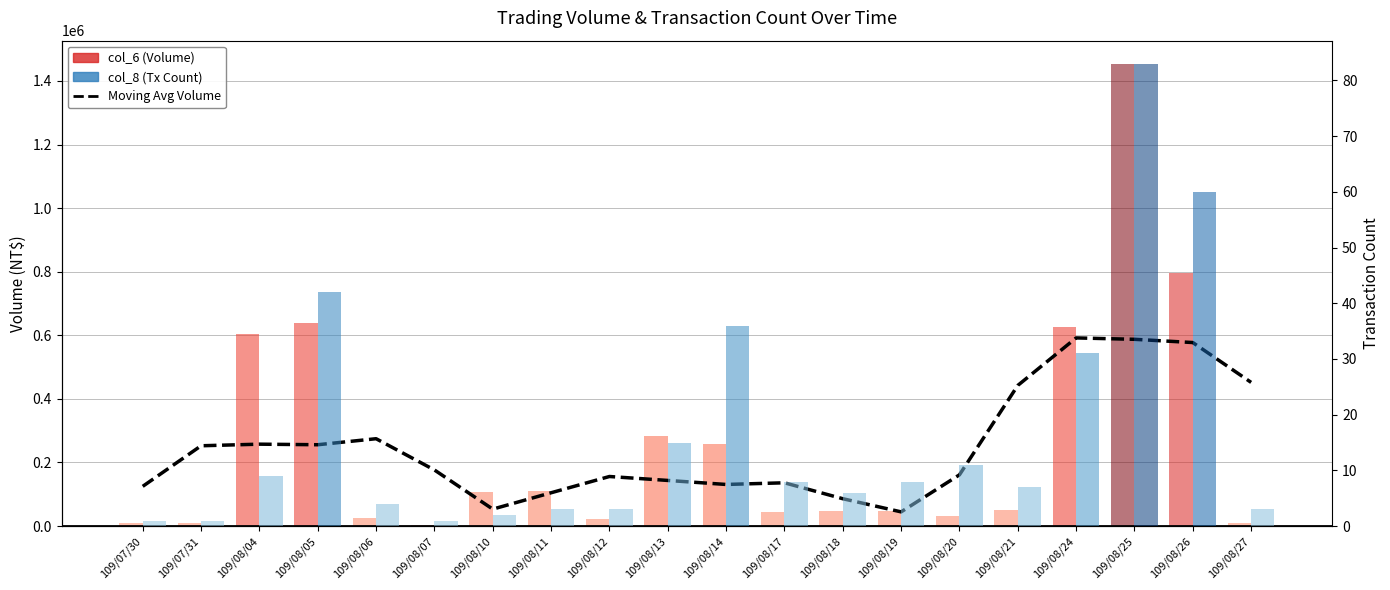

What value does the data have at 109/08/19?

44686.0